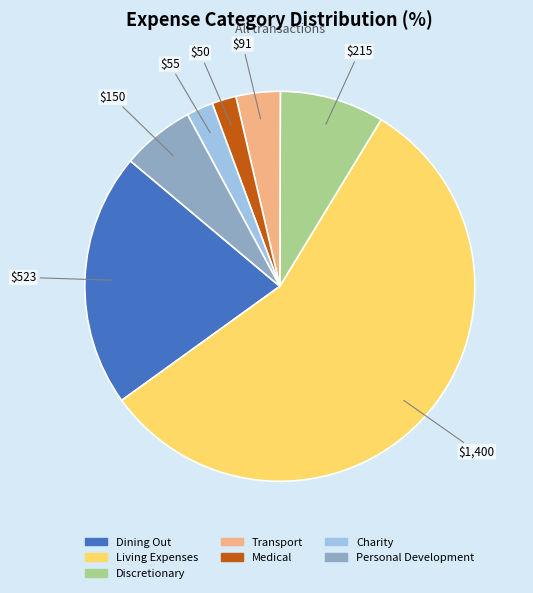

The Discretionary slice represents 17% of the pie. True or false?

False